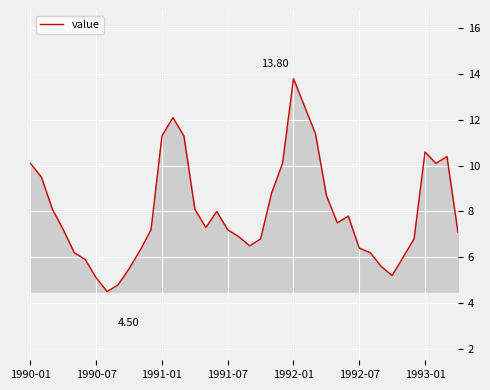

What is the difference between the maximum and minimum values?

9.3